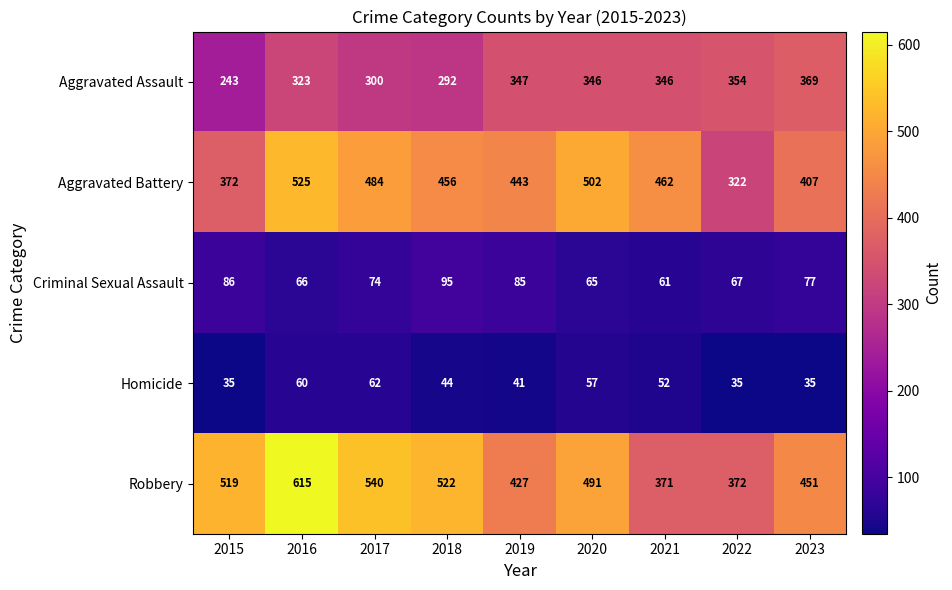

Is it true that Robbery equals 519 at 2015?

True